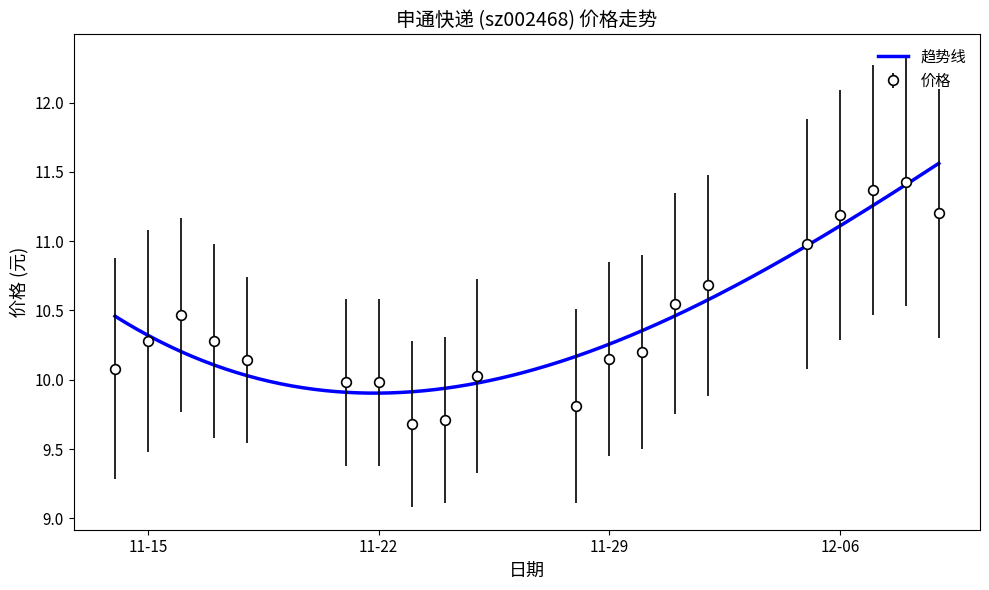

The chart shows a value of 7.6 at 2022-12-09. True or false?

False